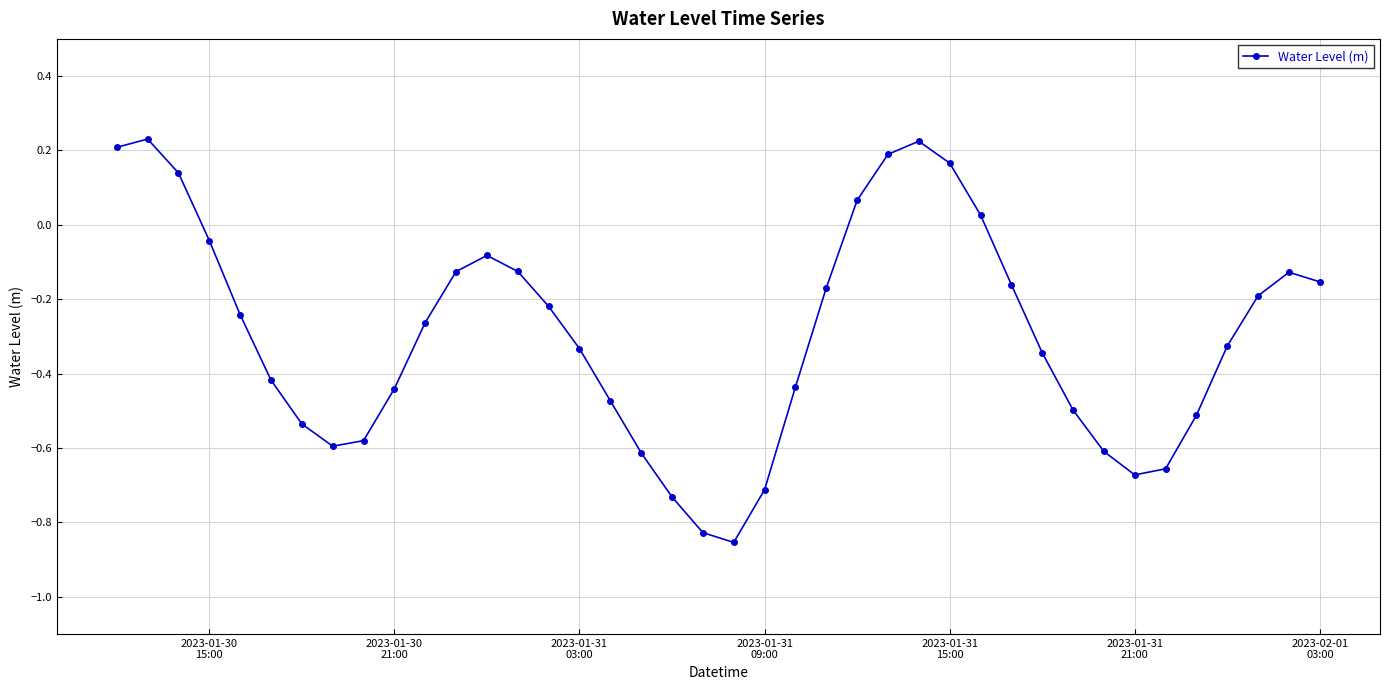

How many interior local valleys (lower than both neighbors) does the data have?

3